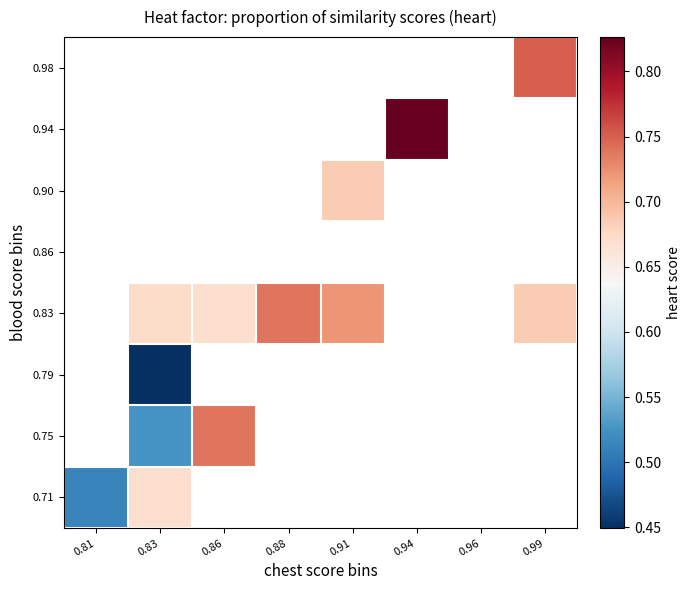

How many values in 0.79 are above zero?

1